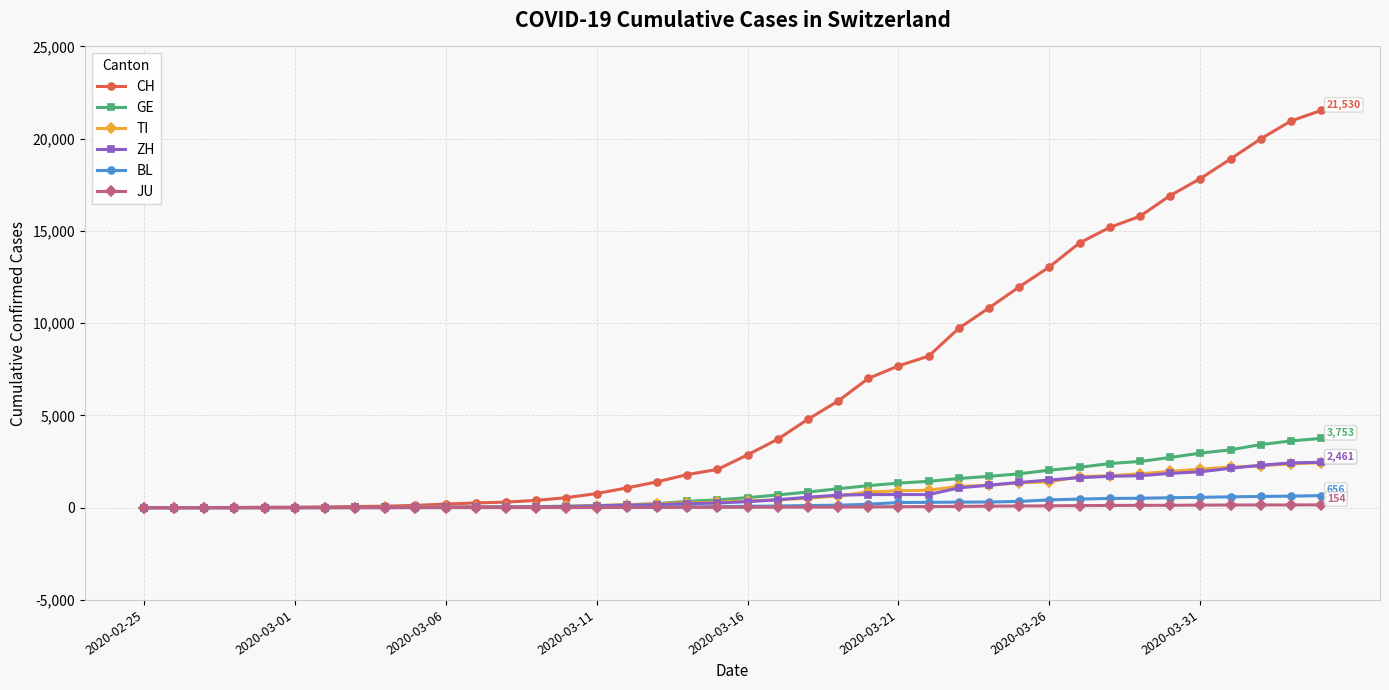

Which series has the largest total across all categories?

CH